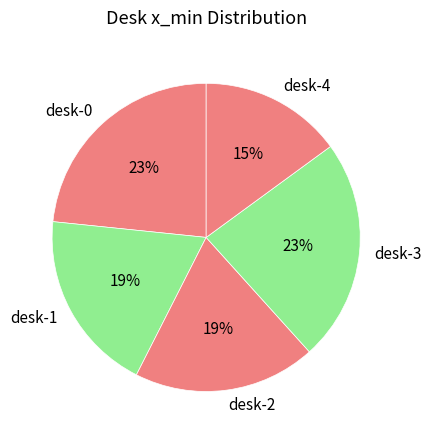

Is it true that desk-3 is 36% of the pie?

False